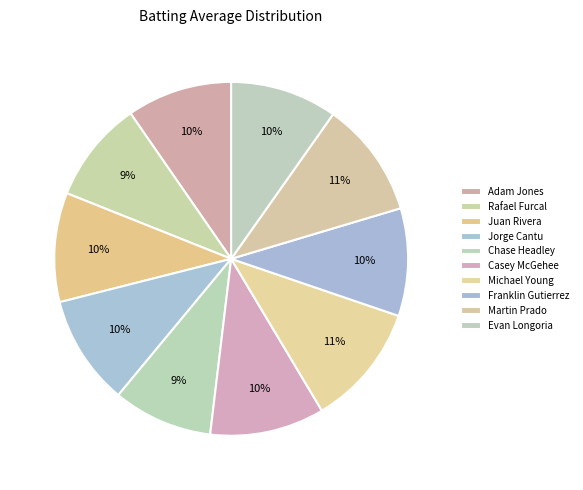

The Evan Longoria slice represents 3% of the pie. True or false?

False